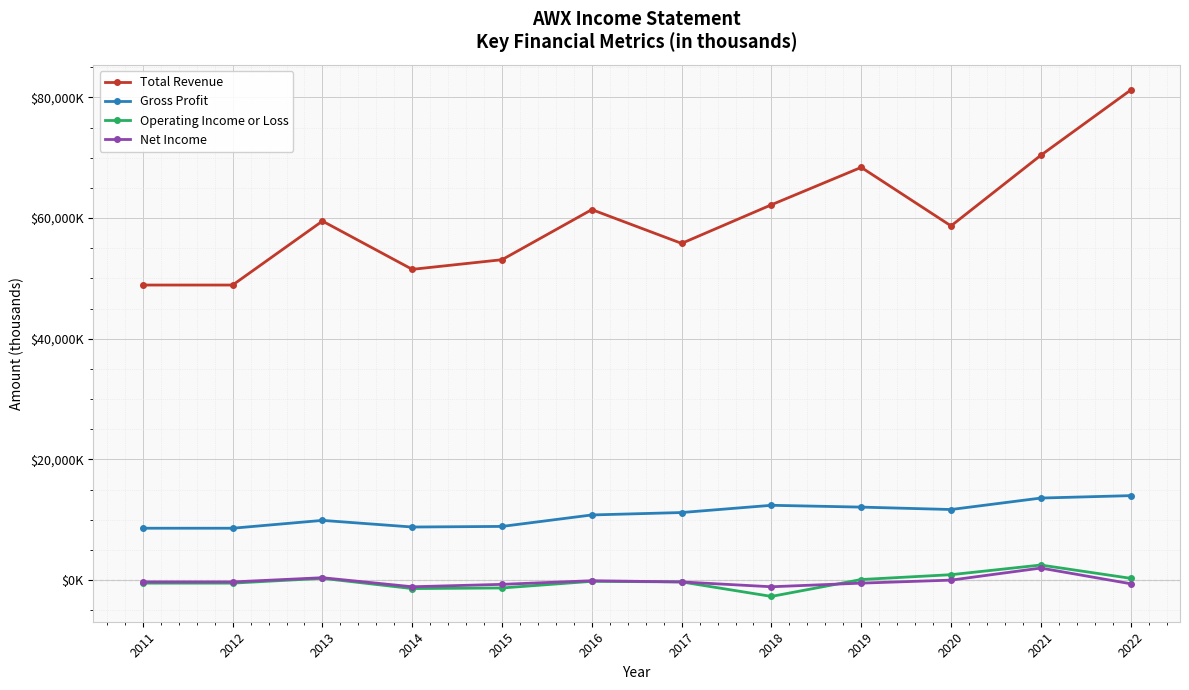

What is the difference between the maximum and minimum values in the Total Revenue series?

32300